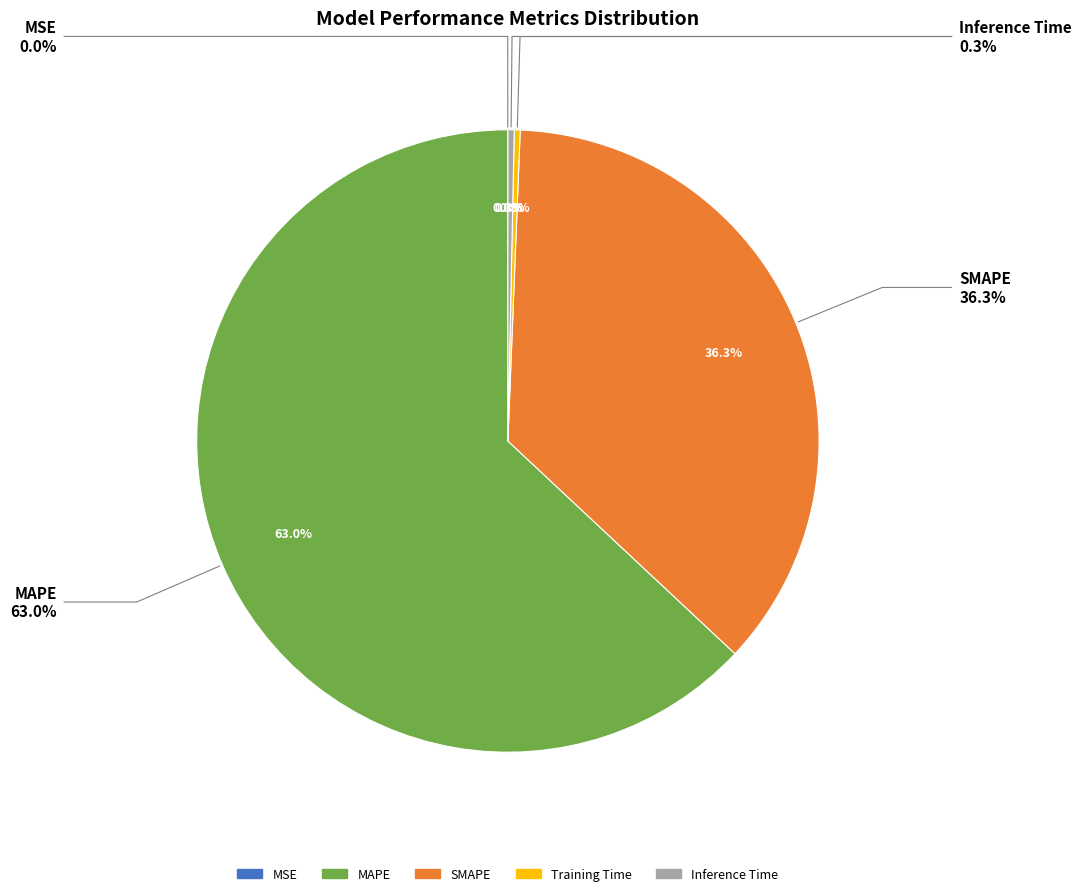

True or false: MSE accounts for 1% of the total.

False